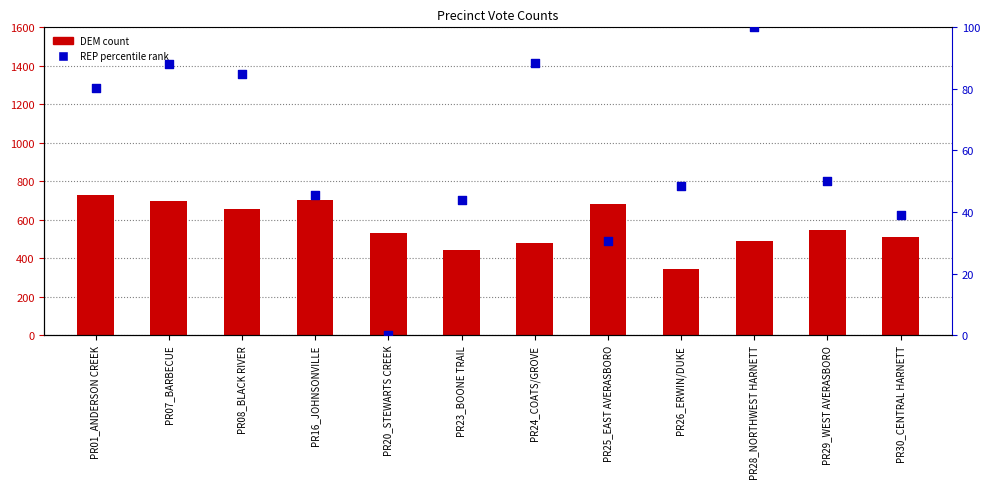

At how many categories does at least one series exceed 362?

11